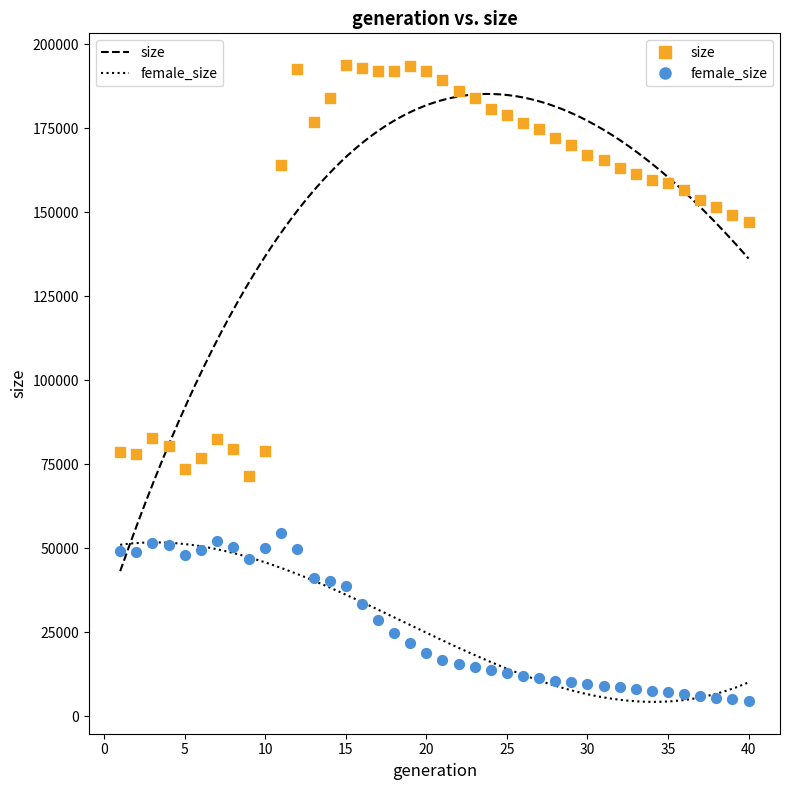

In the size series, what Y value is closest to 132704?

147036